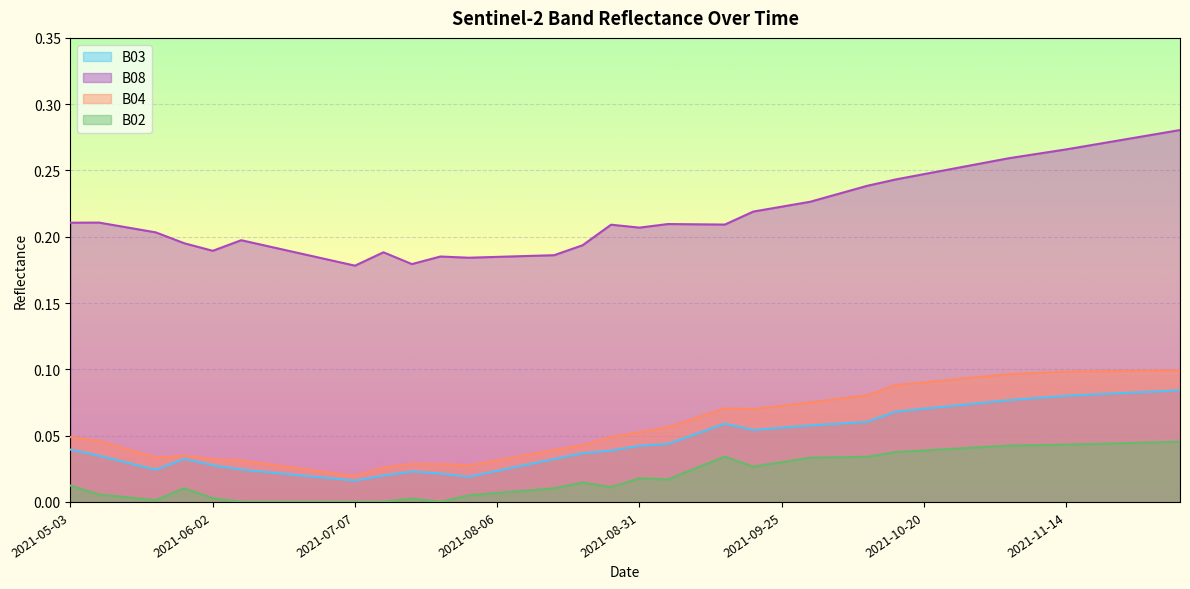

At which category is the sum across all series the highest?

2021-12-04